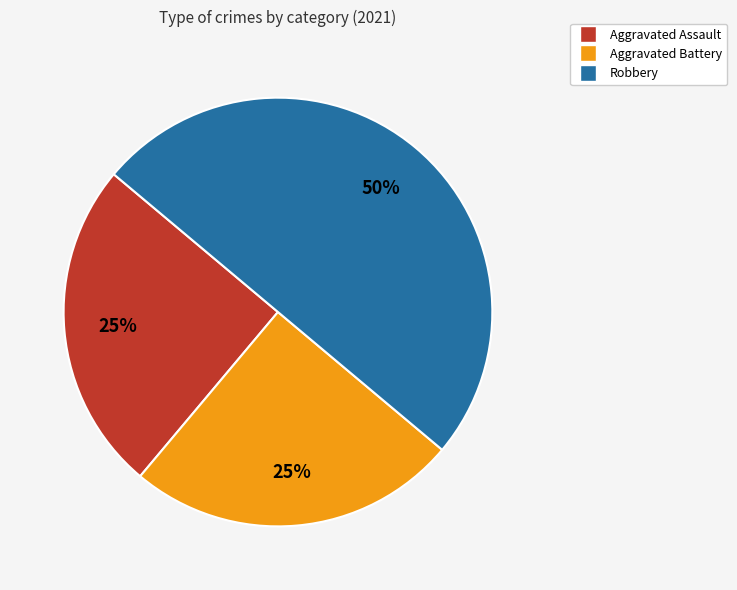

To the nearest percent, what is the difference between the Robbery and Aggravated Assault slice percentages?

25%